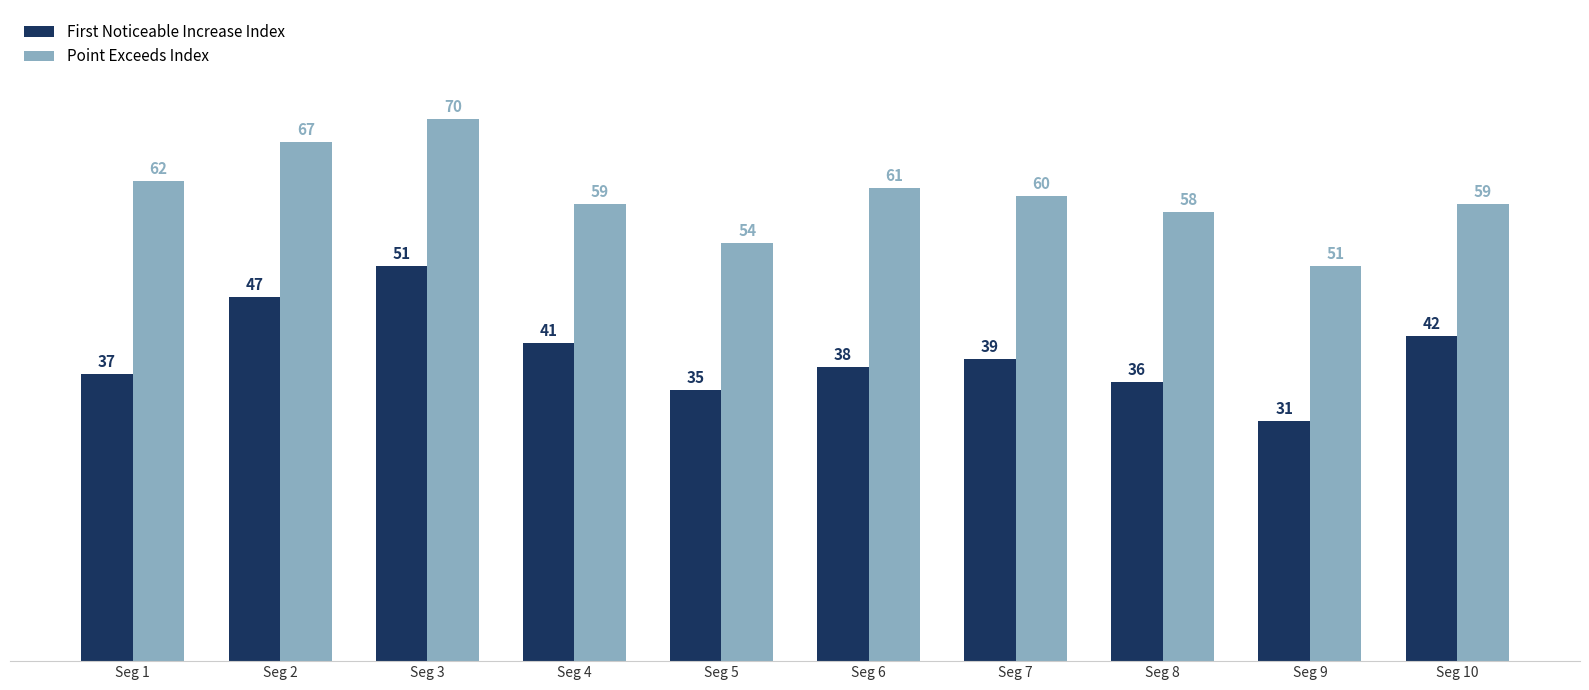

What is the difference between the highest and lowest values at Seg 7?

21